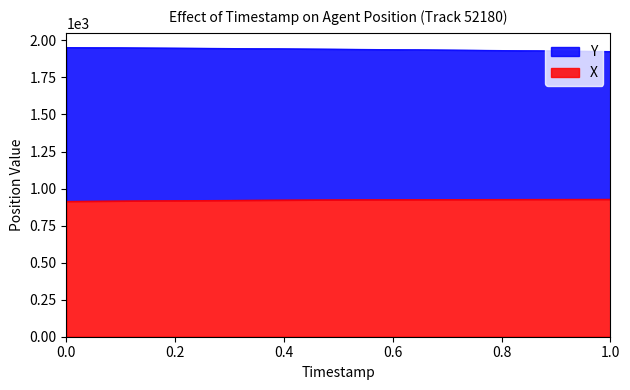

Is it true that X equals 925.6 at 7058.2?

True